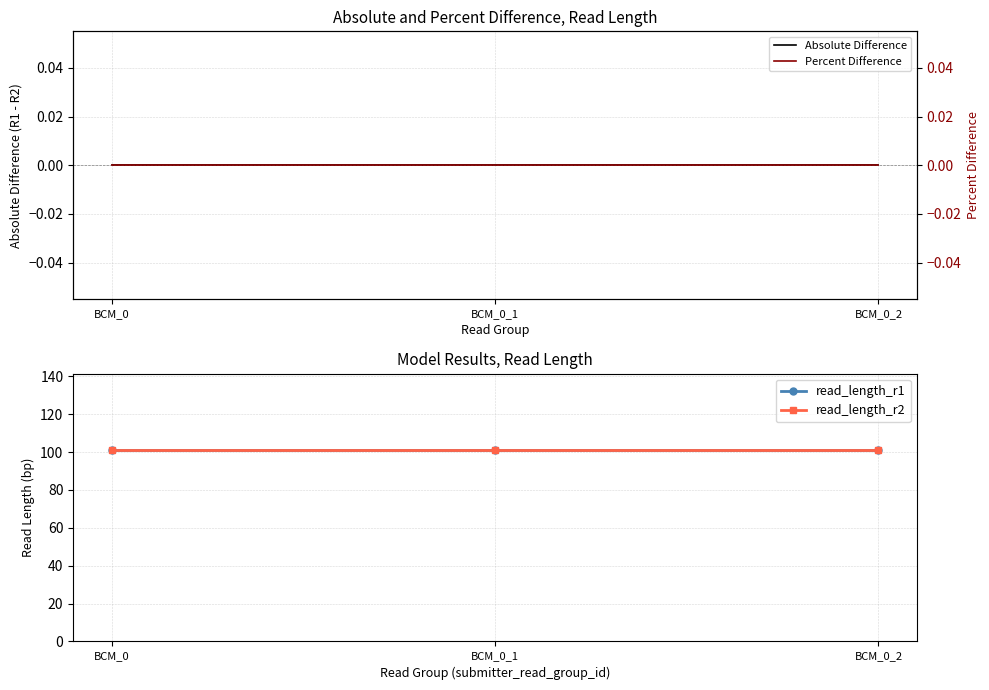

What is the value of the read_length_r2 point at the 3rd from the left?

101